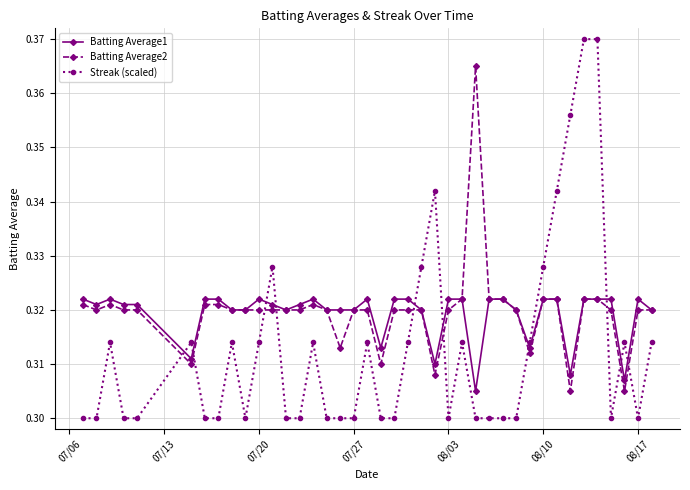

Which series has the largest range (max minus min)?

Streak (scaled)